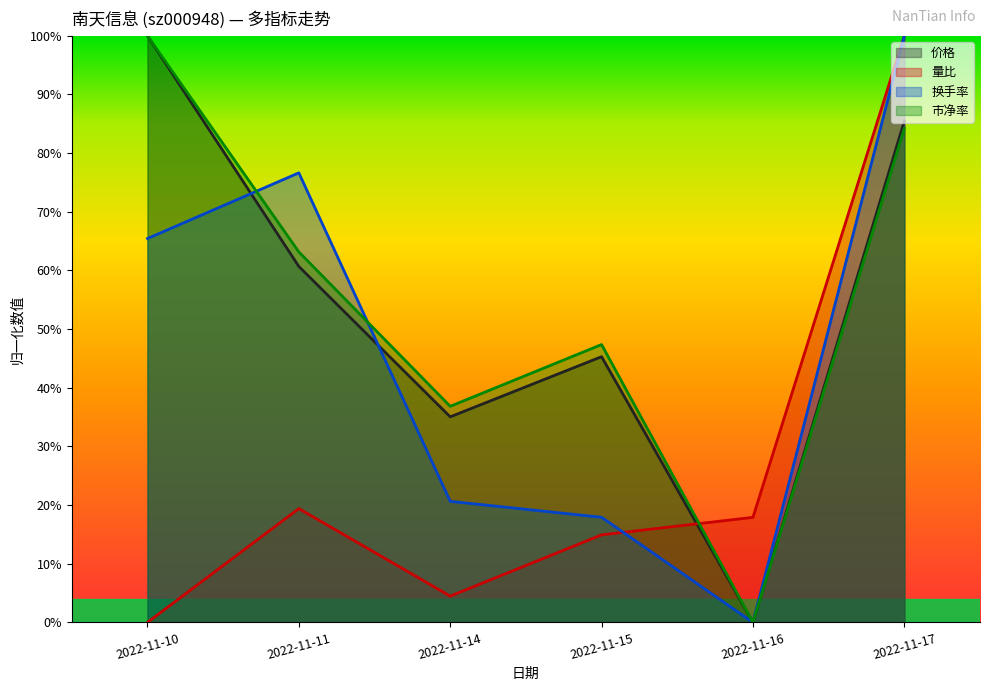

Between 2022-11-11 and 2022-11-17, which is larger?

2022-11-17